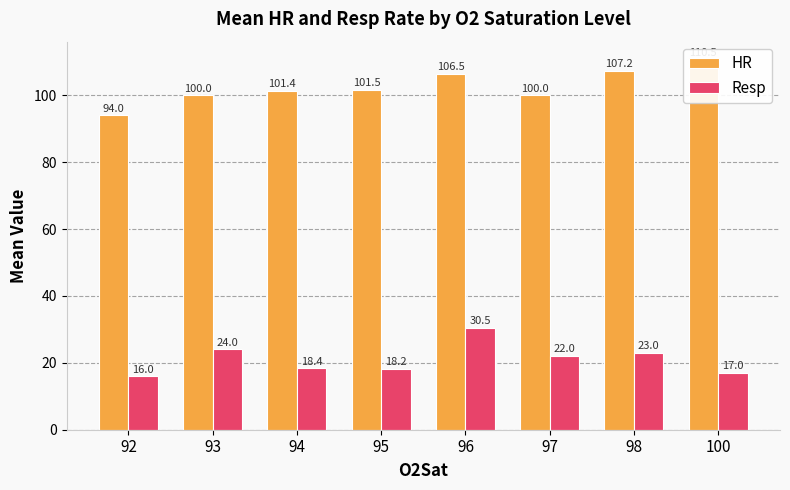

Between 92 and 100, which series saw the biggest shift?

HR